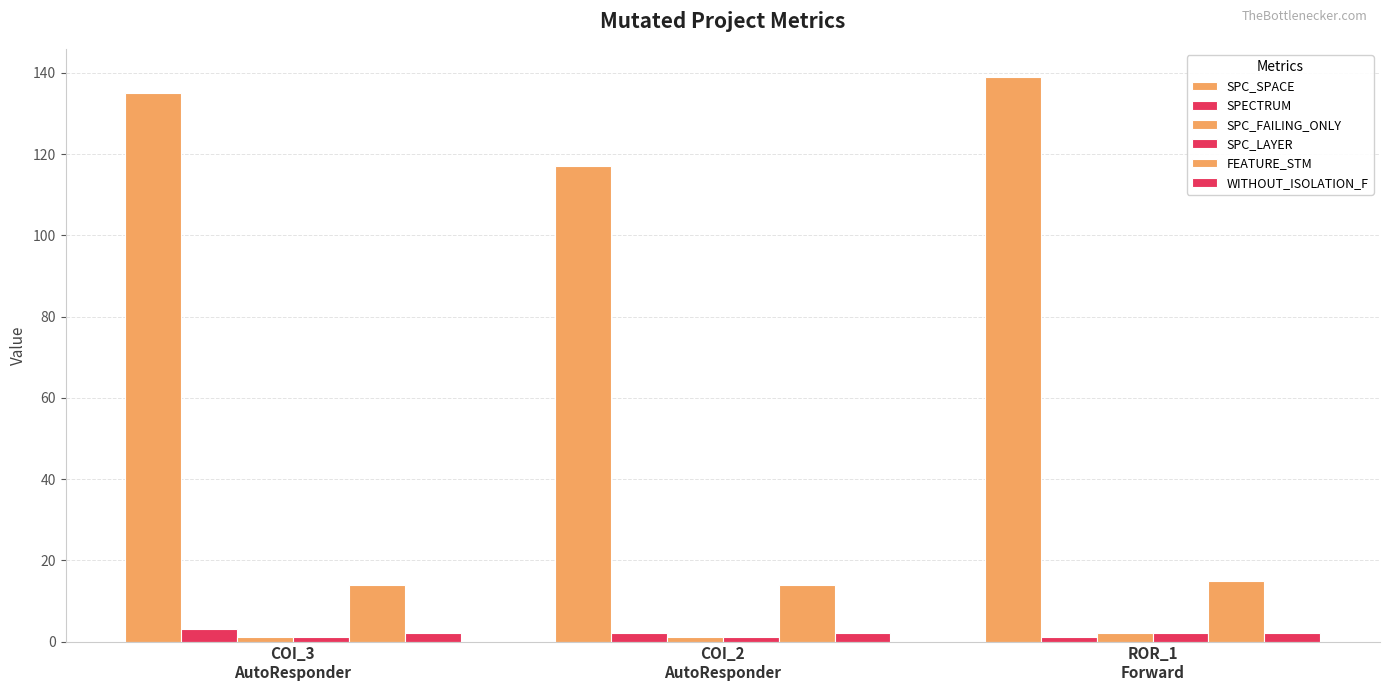

Which label corresponds to the largest value in the chart?

ROR_1
Forward